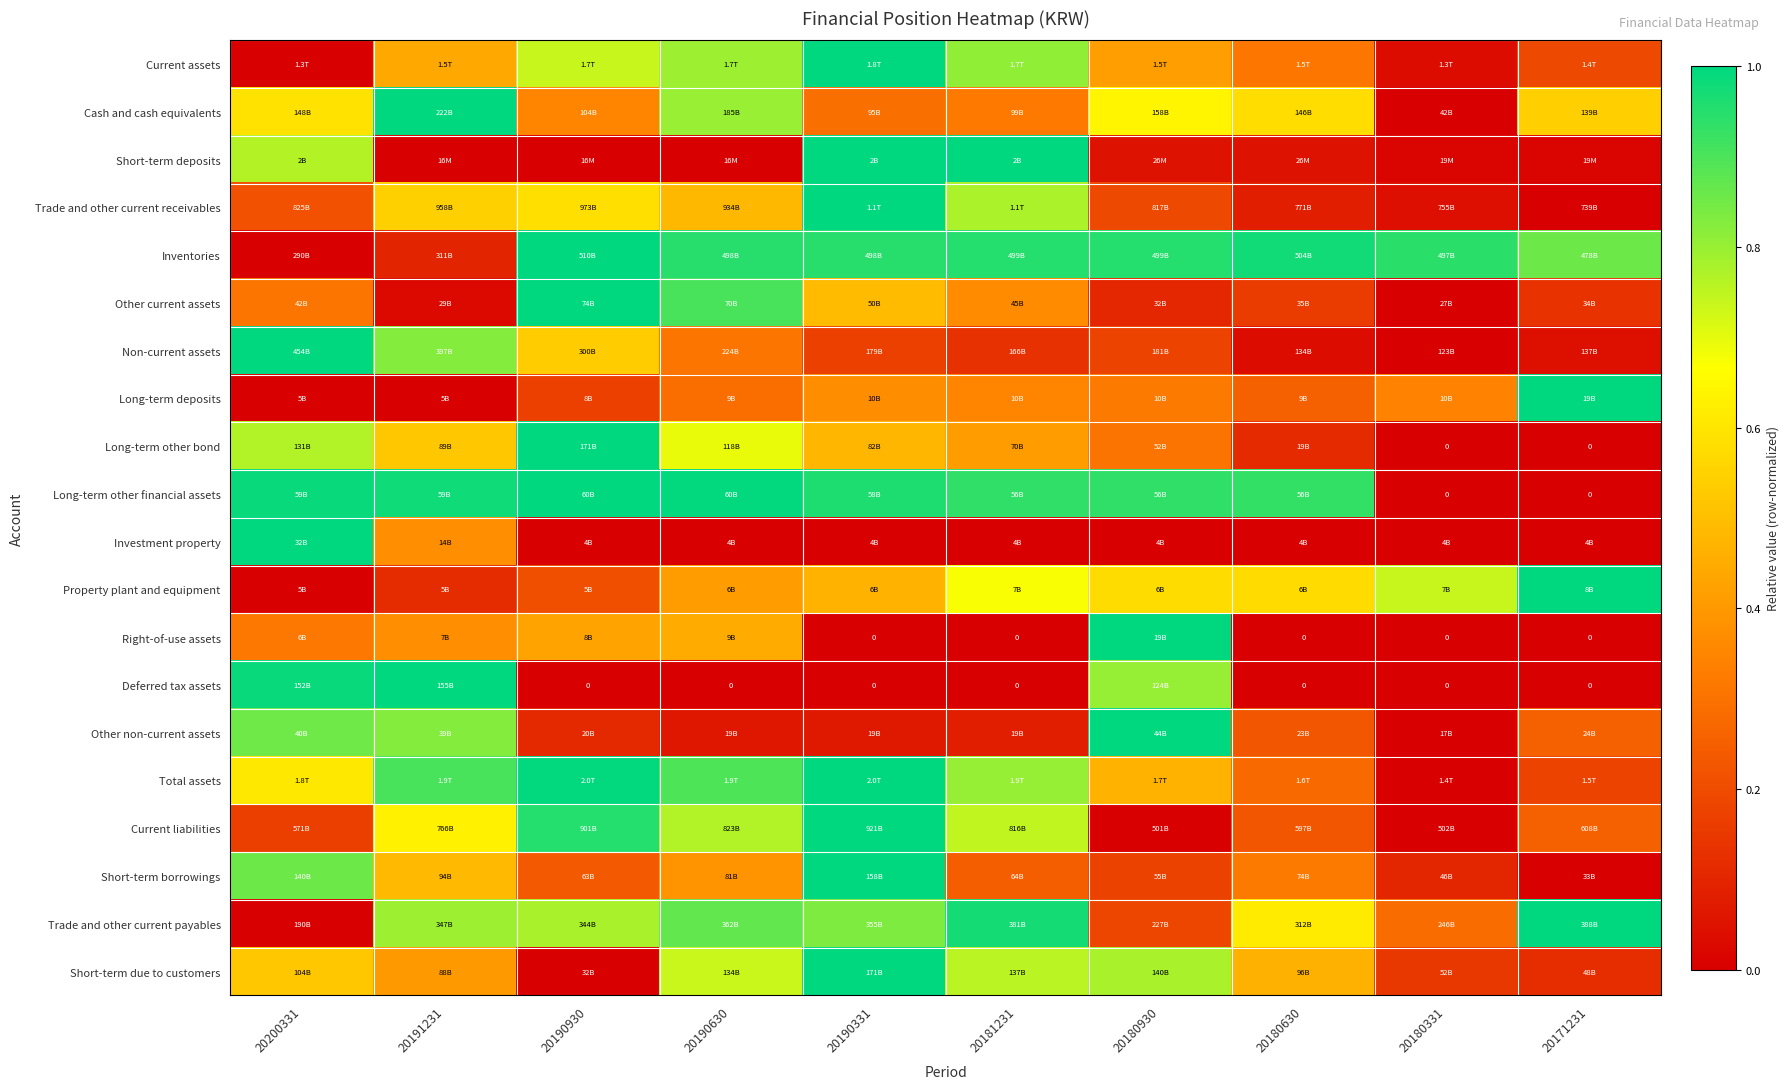

Which has a higher value, 20180630 or 20180930?

20180930